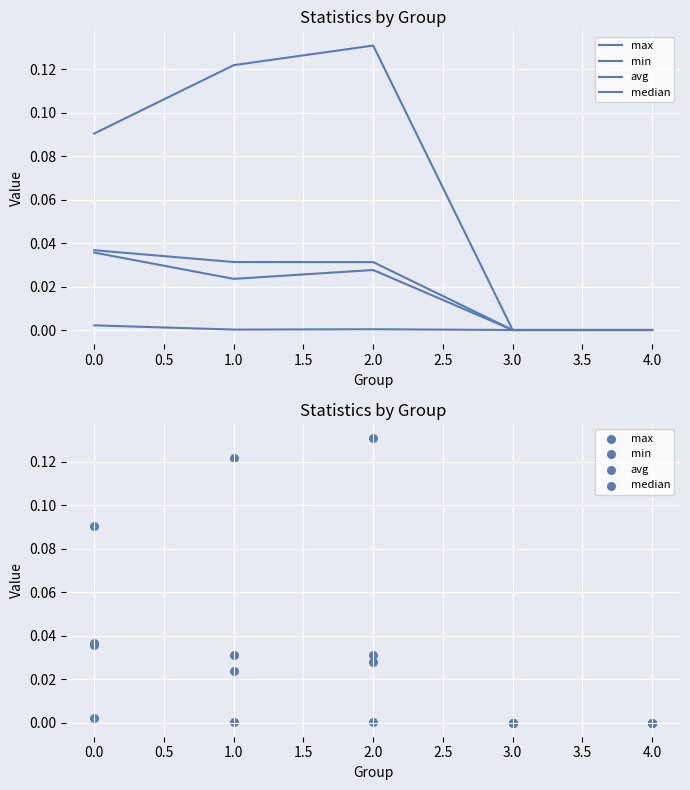

Which series has the largest total across all categories?

max